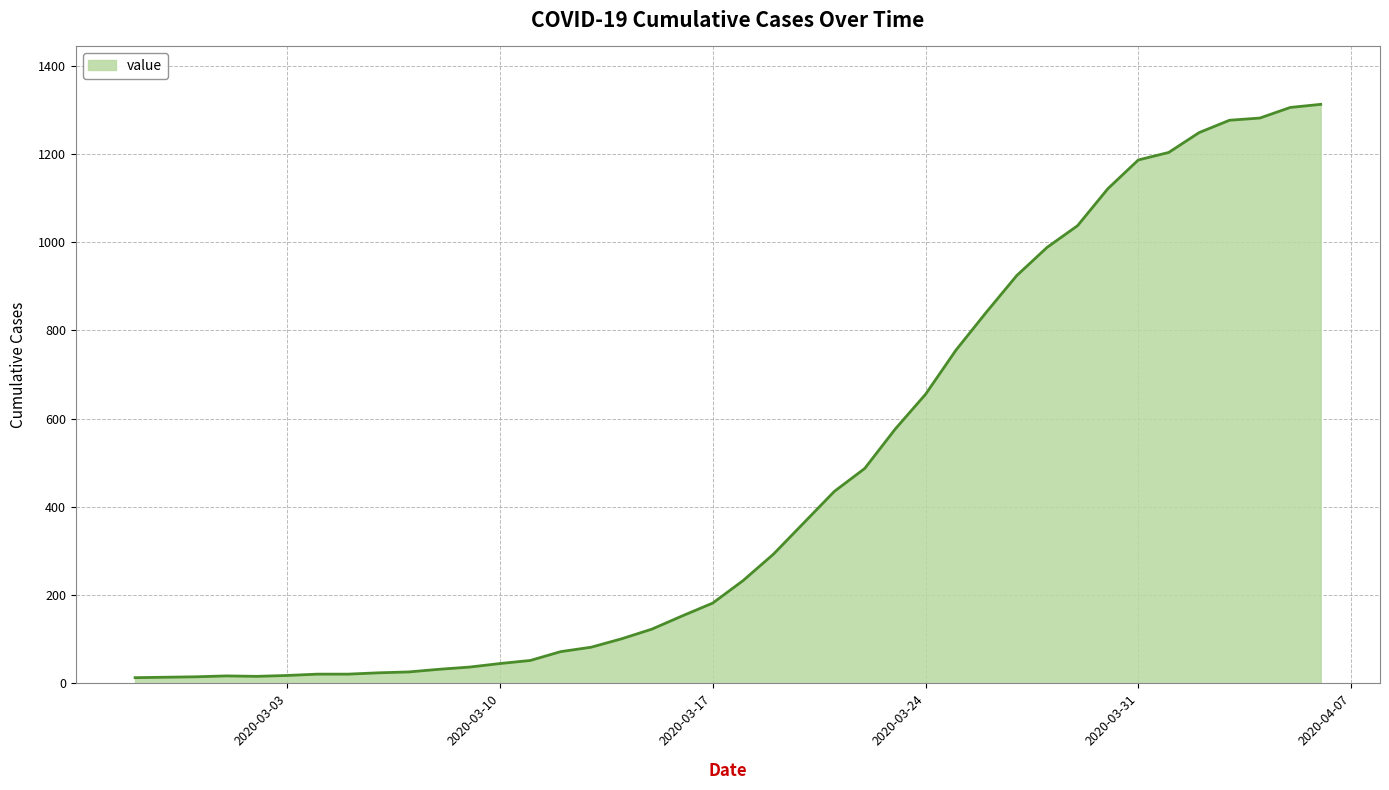

Count the number of data series in this chart.

1